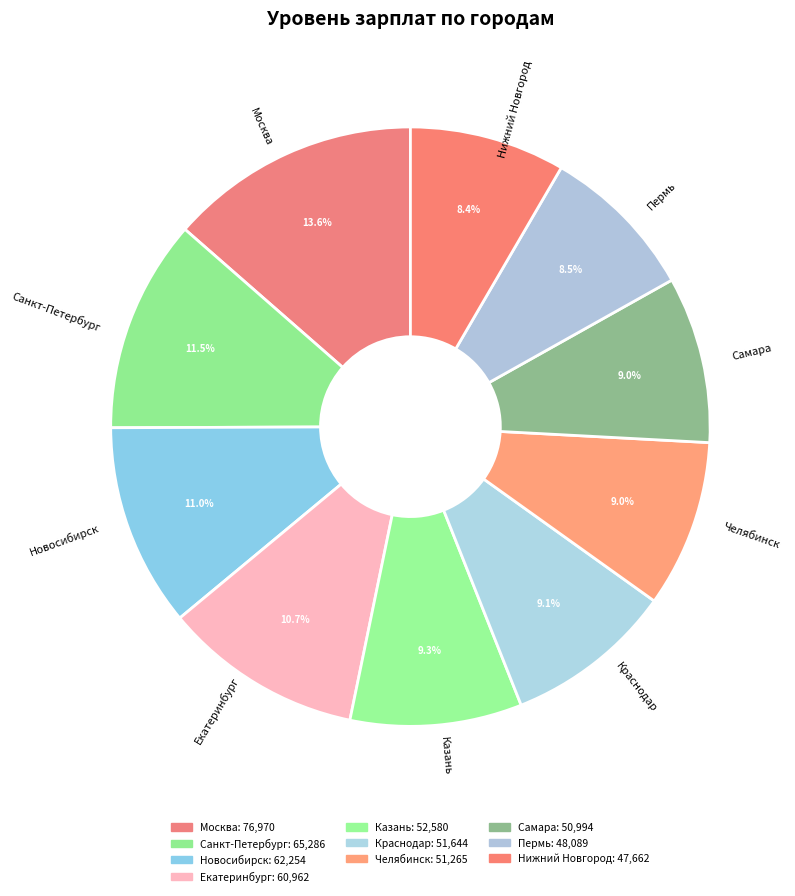

To the nearest percent, what is the difference between the largest and smallest slice percentages?

5%